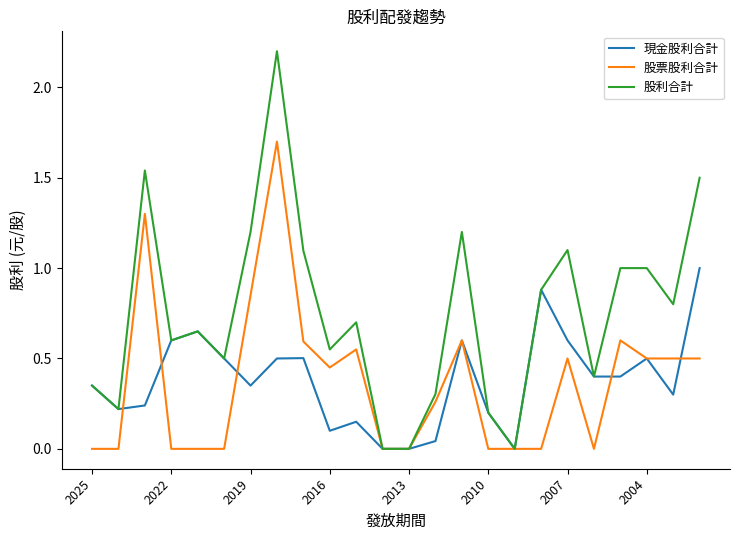

What is the maximum value shown in the chart?

2.2